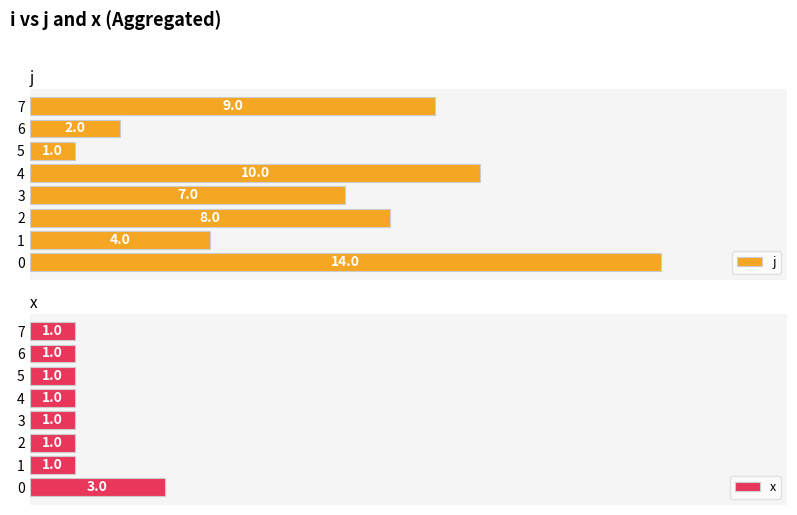

At 7, list the series in order from largest to smallest.

j, x